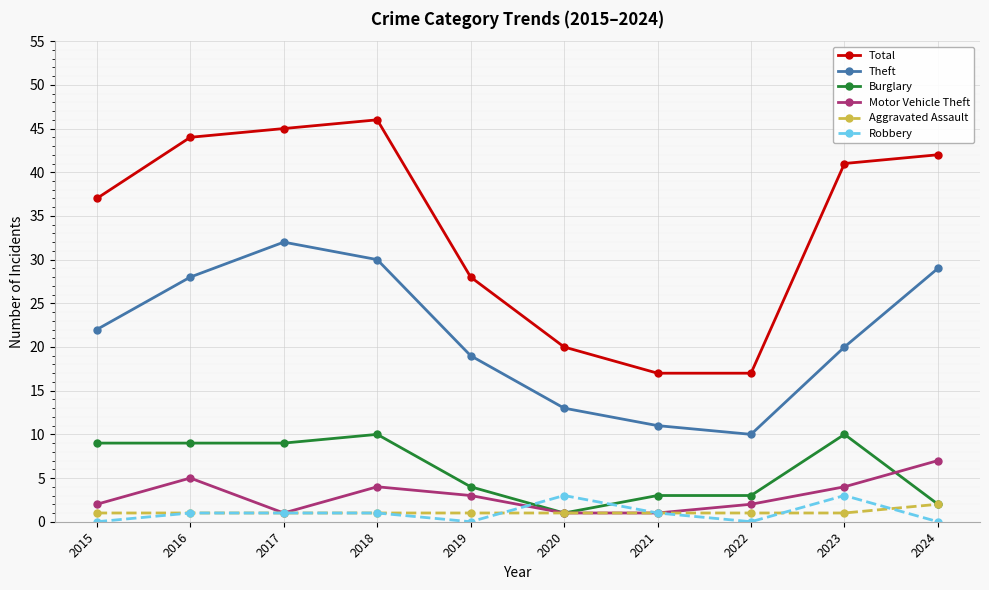

Which series has the widest spread of values?

Total